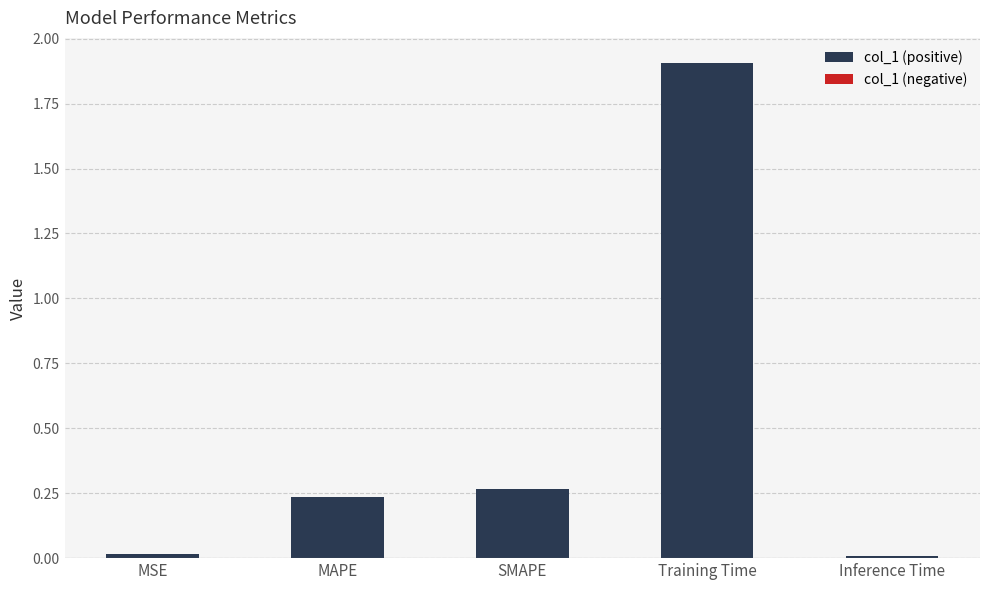

What position from the right is MAPE?

4